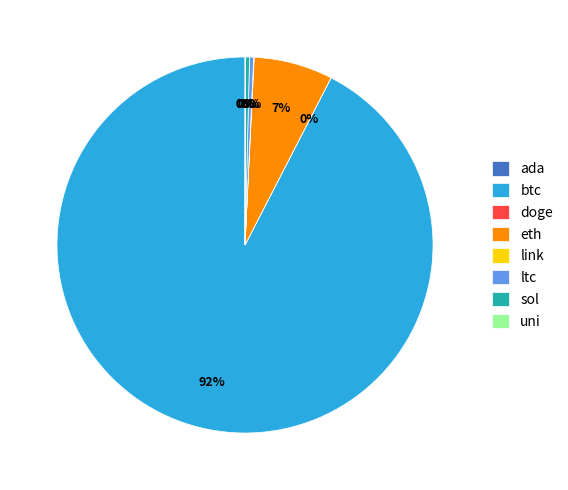

Which slice is the largest?

btc